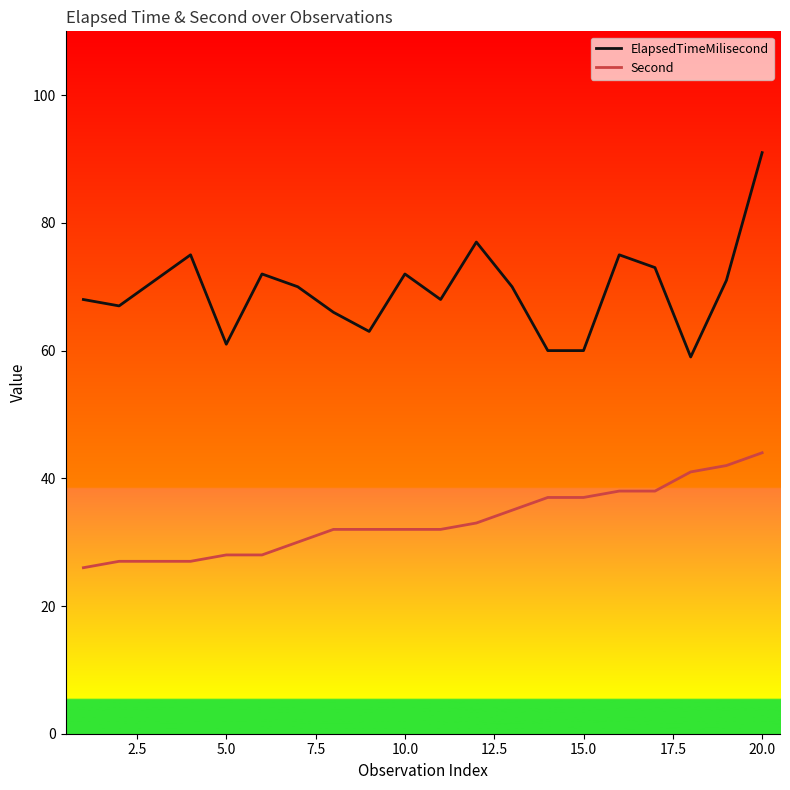

List the series in order of their overall mean, highest first.

ElapsedTimeMilisecond, Second